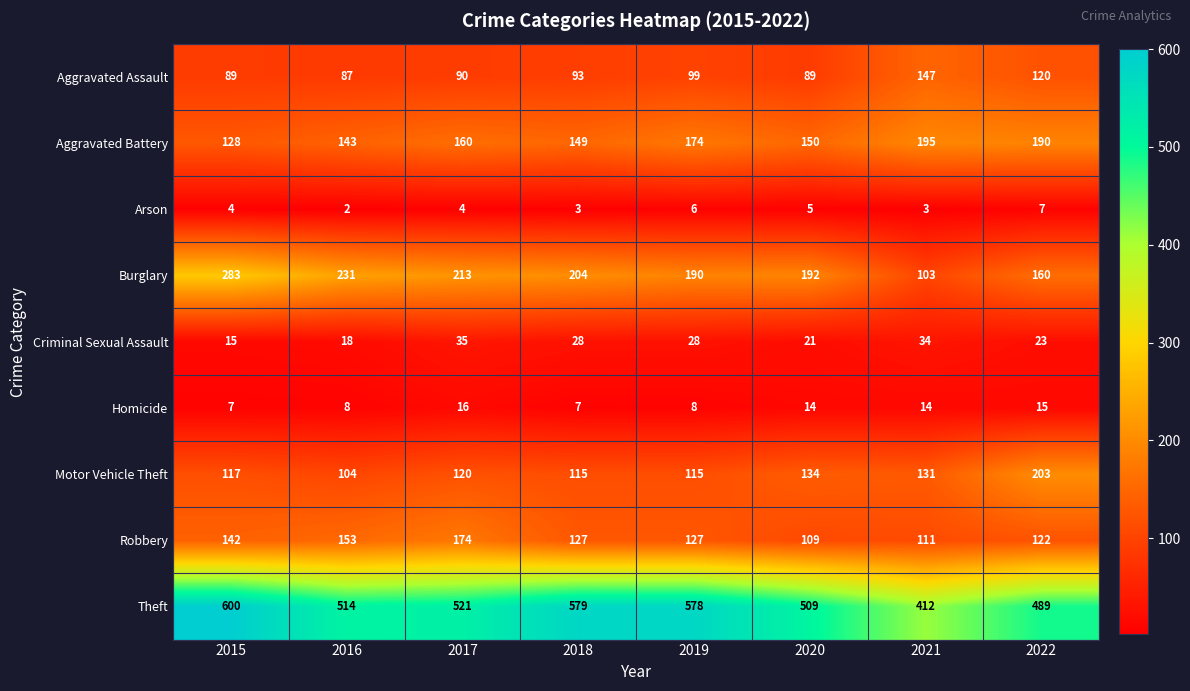

Which series has the largest range (max minus min)?

Theft